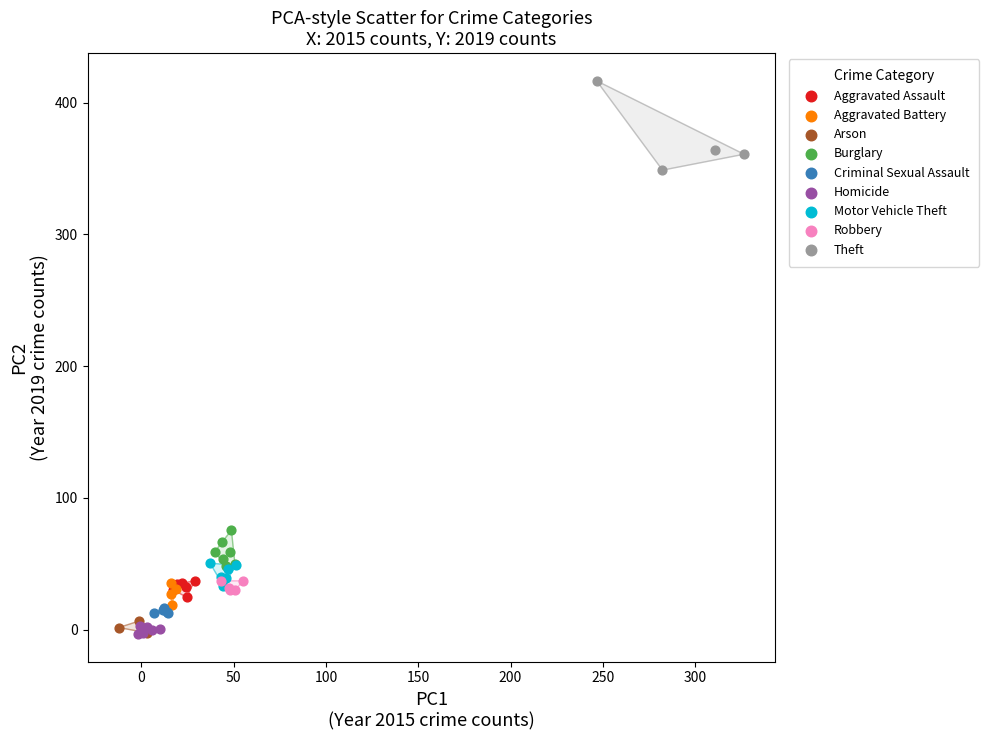

Which series has the widest spread of Y values?

Theft